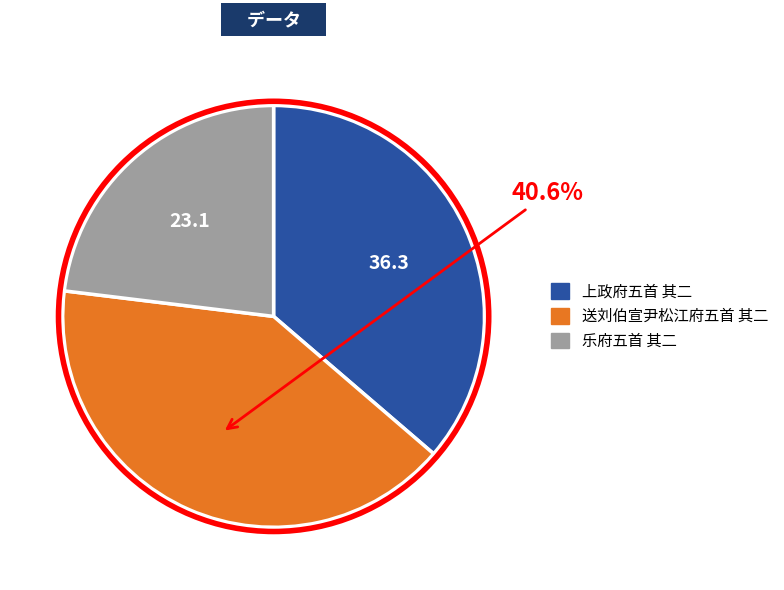

Is 送刘伯宣尹松江府五首 其二 the majority of the pie?

No